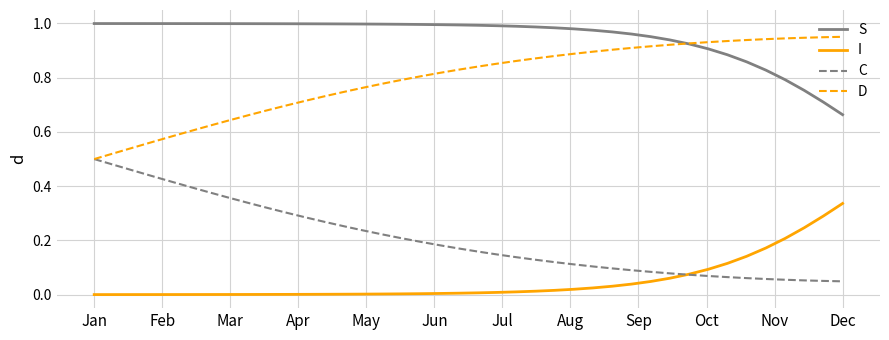

Which series has the largest total across all categories?

S